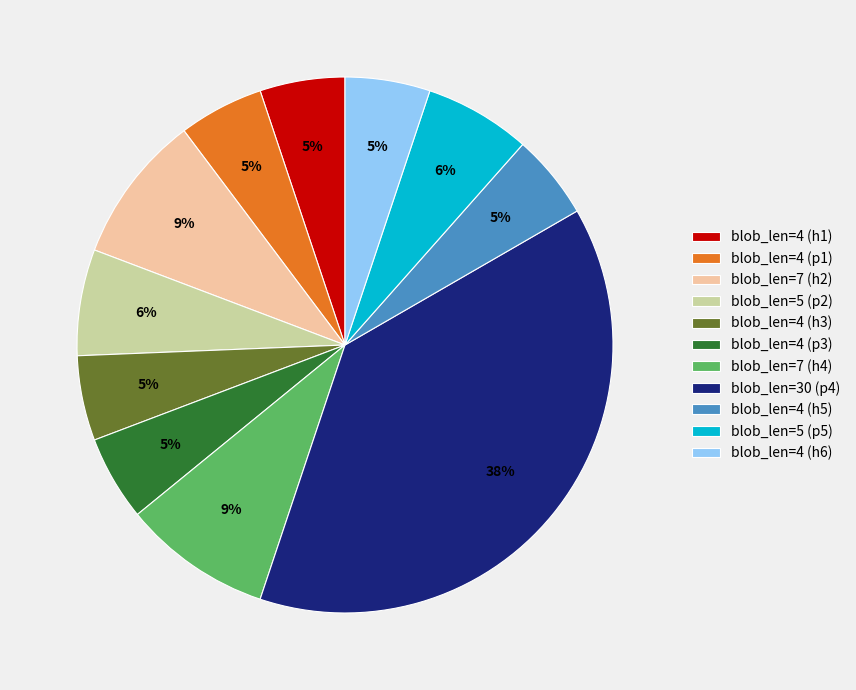

Count the number of slices in the pie.

11